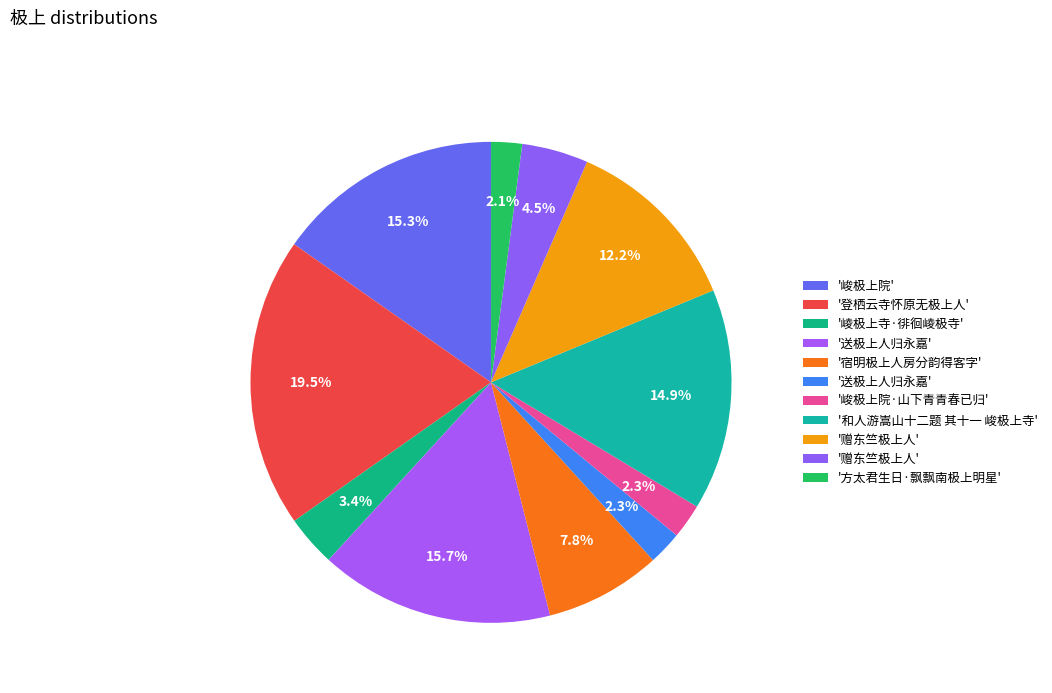

Count the number of slices in the pie.

11